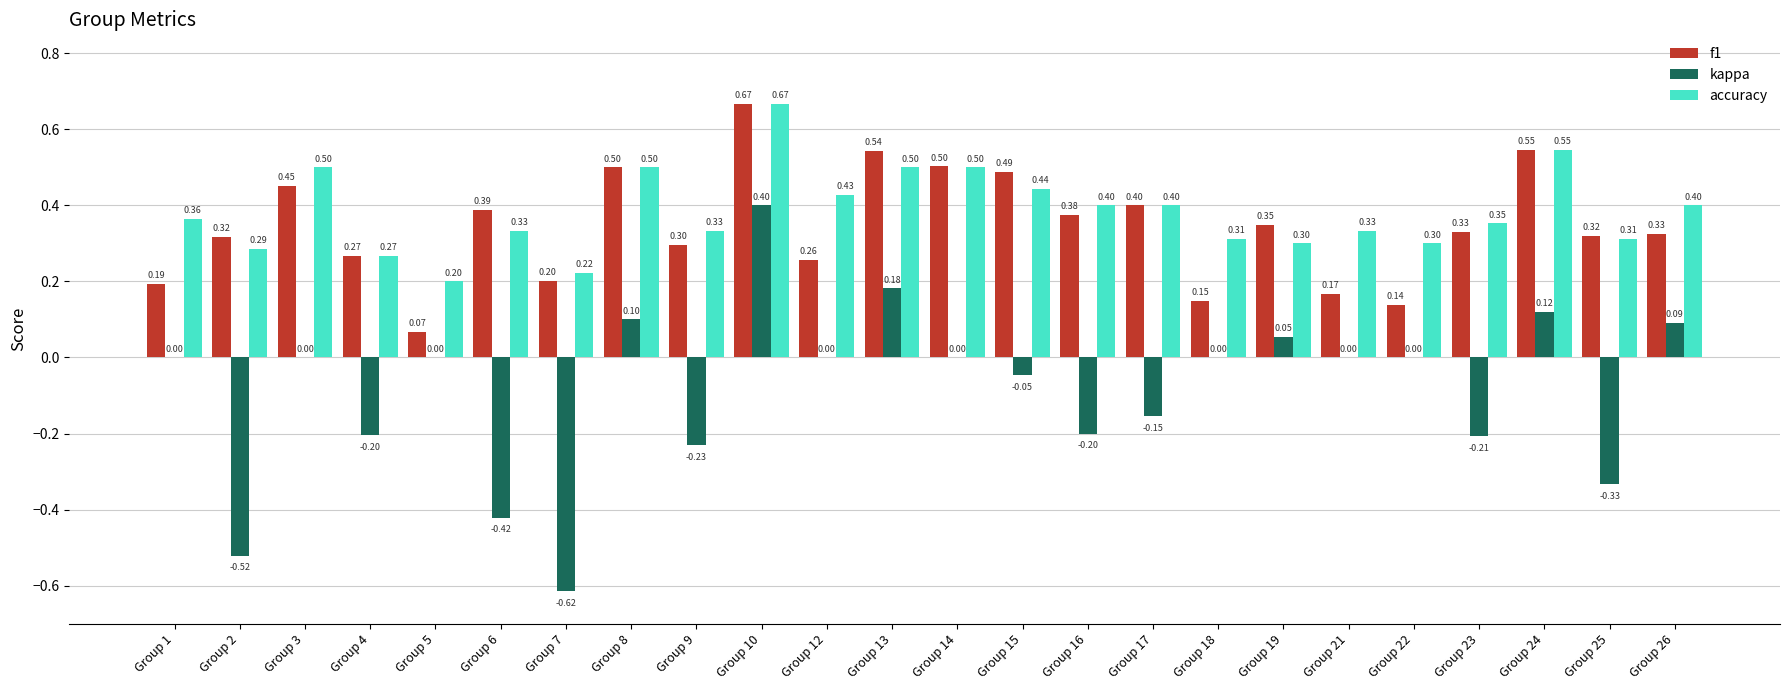

Which category has the highest value in the f1 series?

Group 10